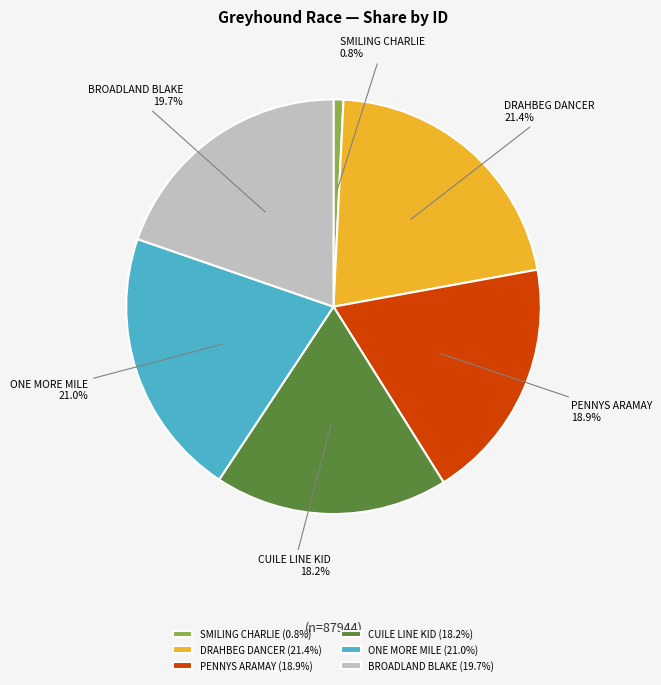

True or false: DRAHBEG DANCER accounts for 35% of the total.

False